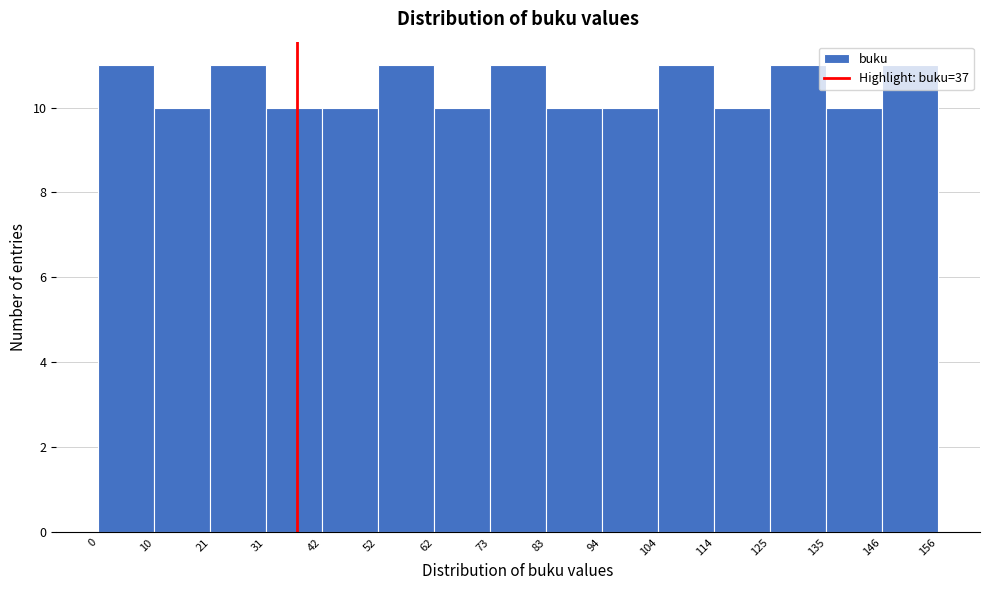

Reading left to right, list every bar in this chart as the range it spans on the x-axis followed by its height. The values are not printed on the chart, so give them approximately, as read against the axis.

0 to 10: 11
10 to 21: 10
21 to 31: 11
31 to 42: 10
42 to 52: 10
52 to 62: 11
62 to 73: 10
73 to 83: 11
83 to 94: 10
94 to 104: 10
104 to 114: 11
114 to 125: 10
125 to 135: 11
135 to 146: 10
146 to 156: 11